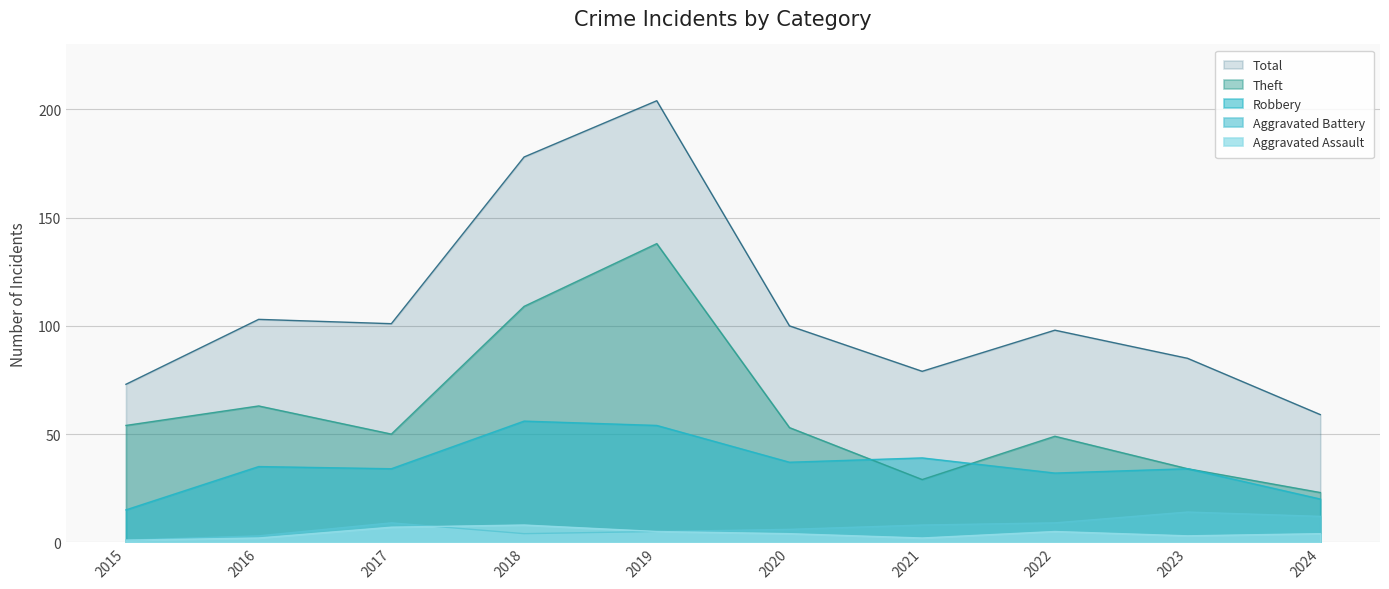

What is the highest value of the Aggravated Battery series?

14